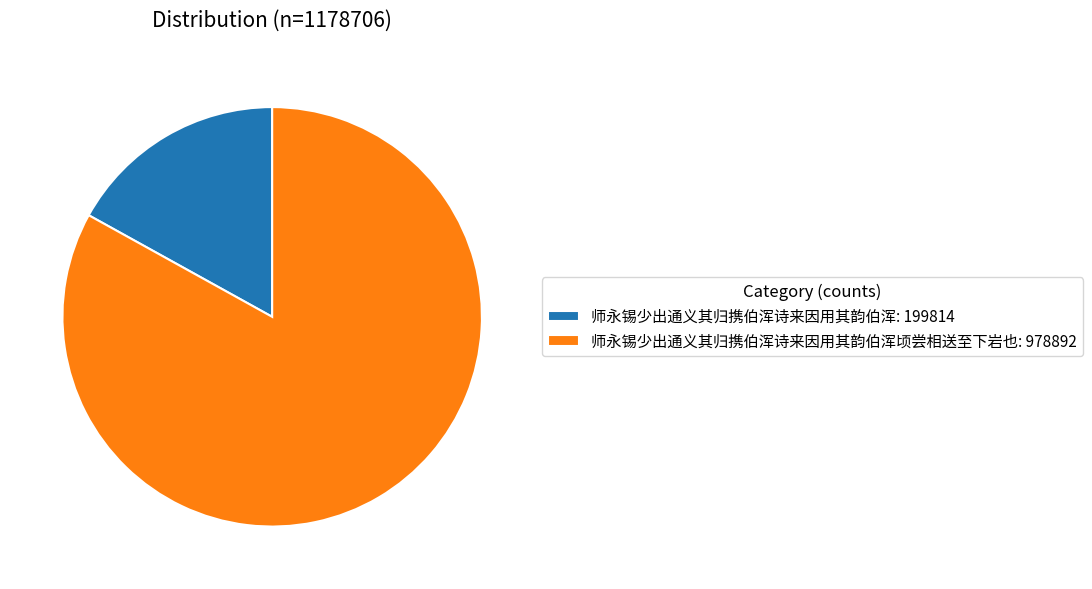

Does any single category account for the majority?

Yes